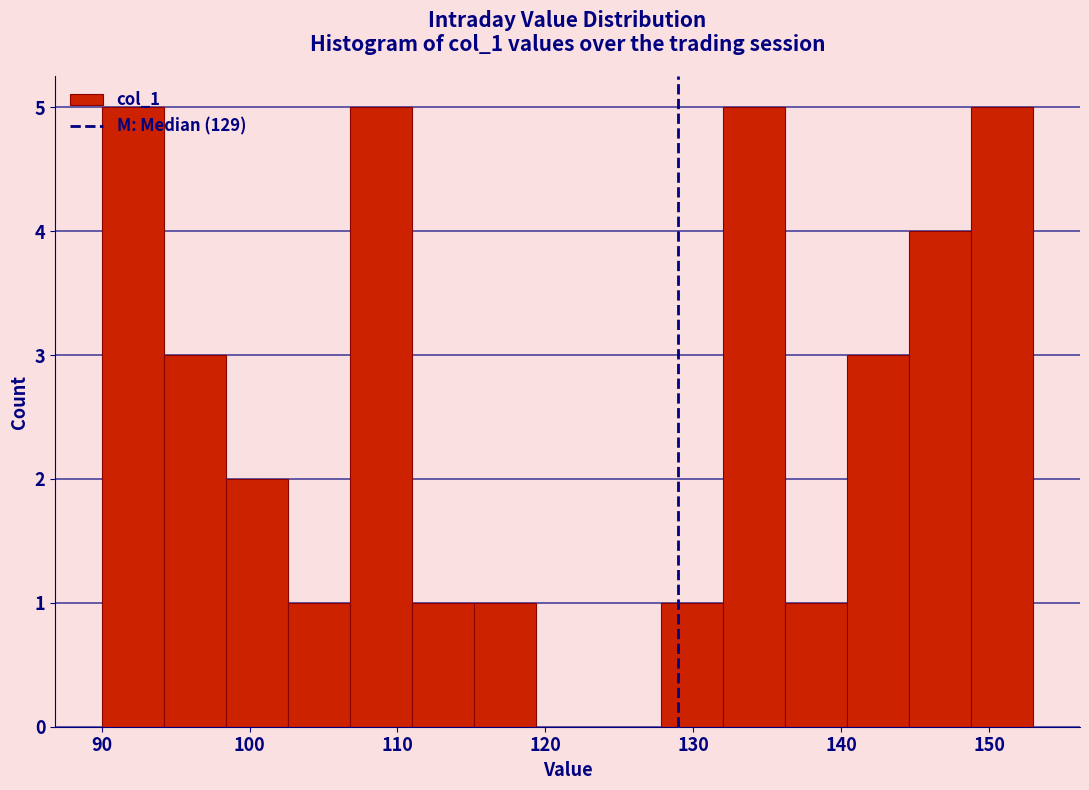

What is the height of the bar covering 144.6 to 148.8 on the x-axis? Neither the bar edges nor the heights are printed on the chart, so give them approximately, as read against the axes.

4